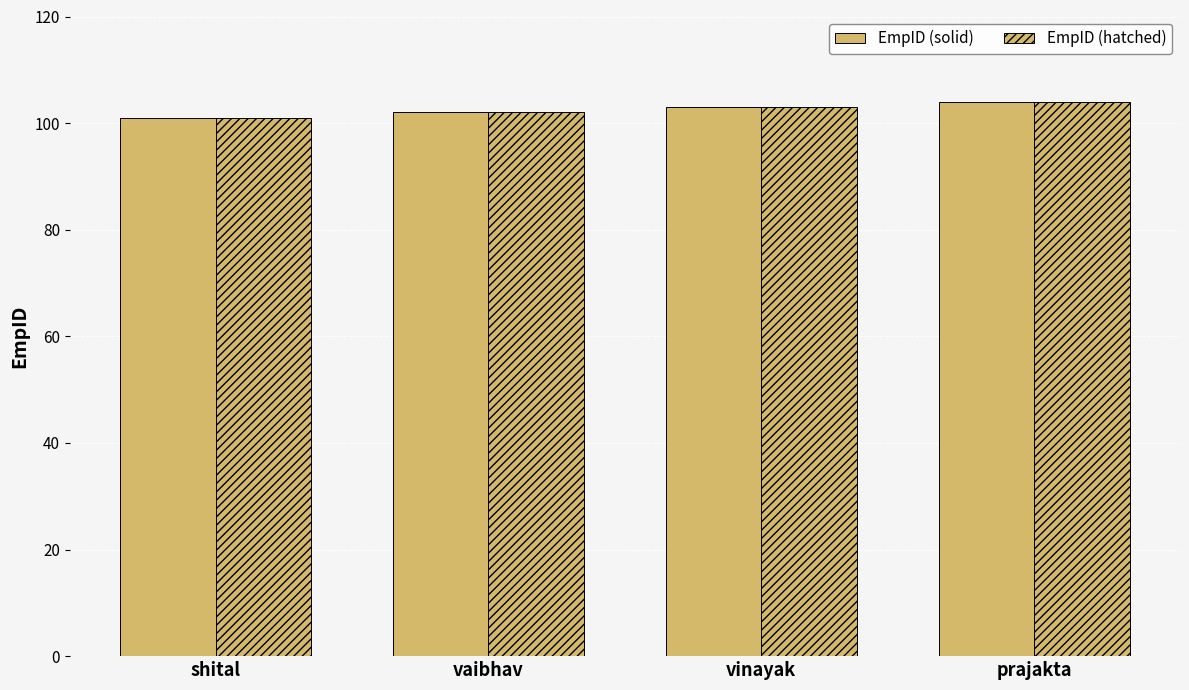

Is it true that EmpID (hatched) equals 35 at vinayak?

False